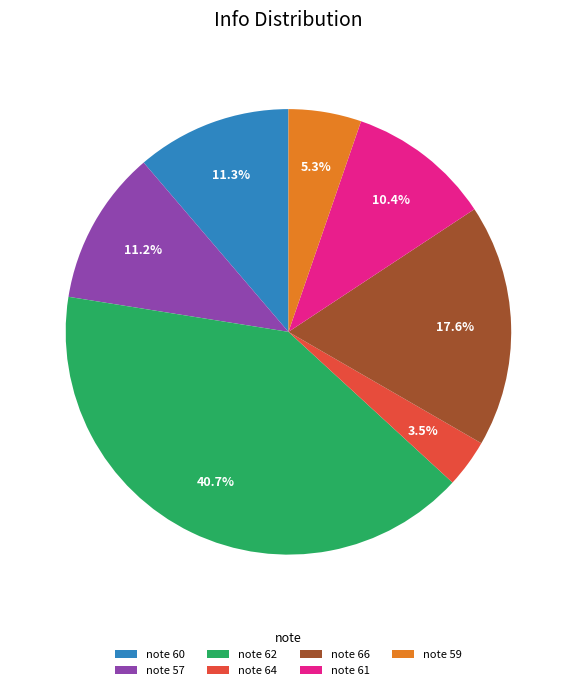

Which slice is the smallest?

note 64